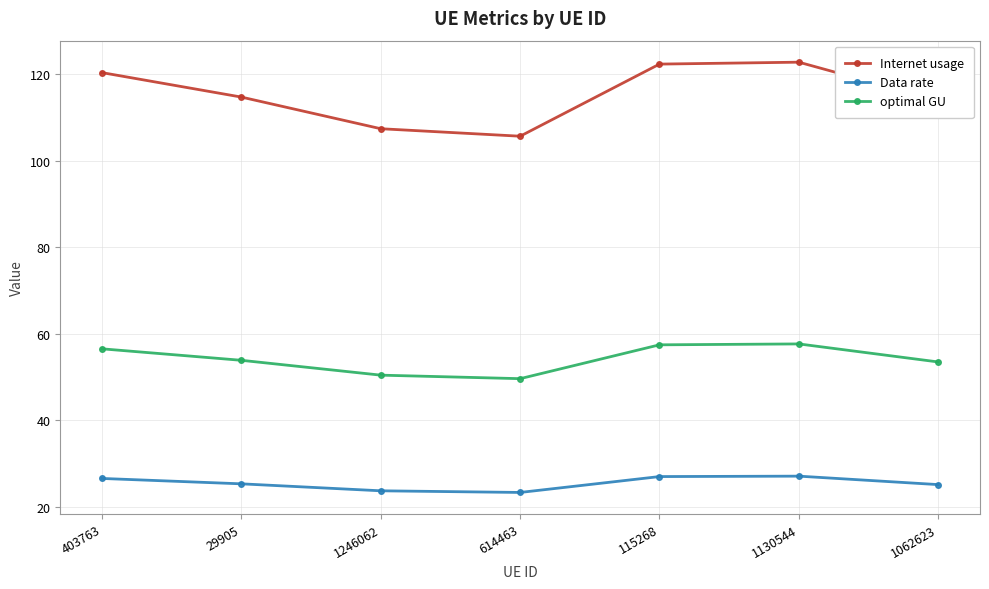

Does the chart display data point markers on the line(s)?

Yes